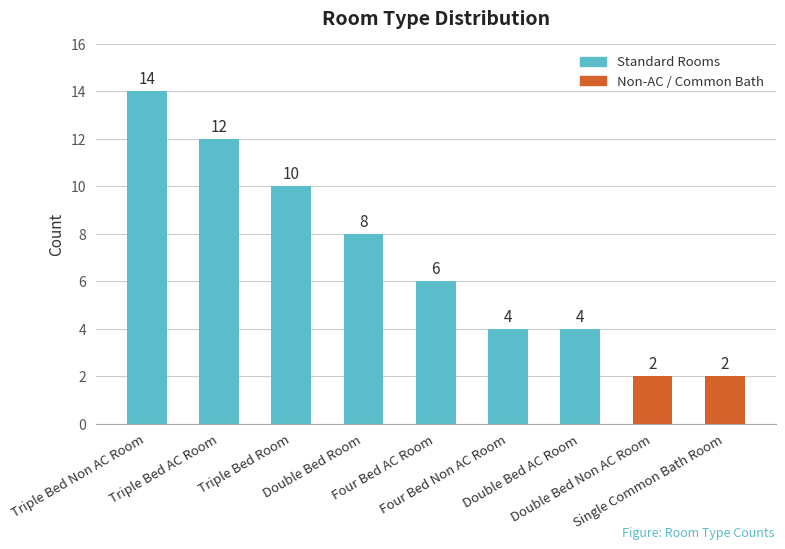

Is it true that the value at Triple Bed Non AC Room is 7?

False